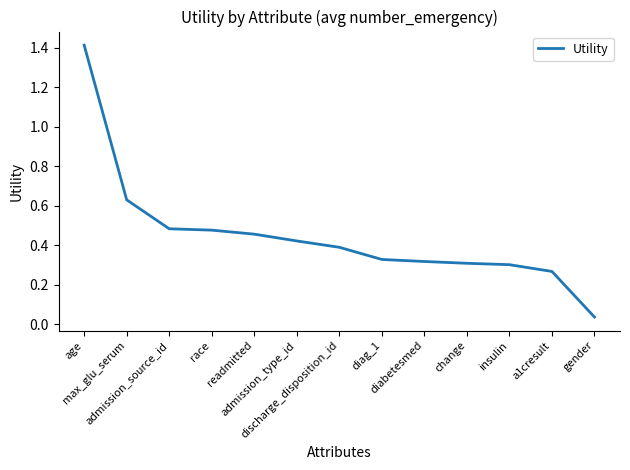

What is the difference between the maximum and minimum values?

1.4